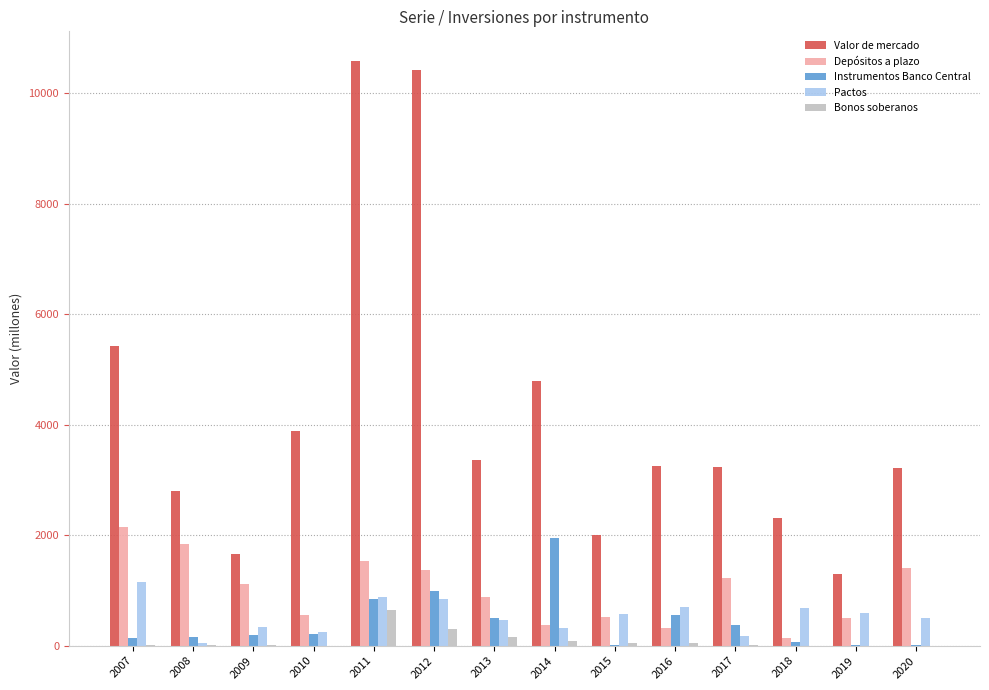

What is the sum of all Pactos values?

7544